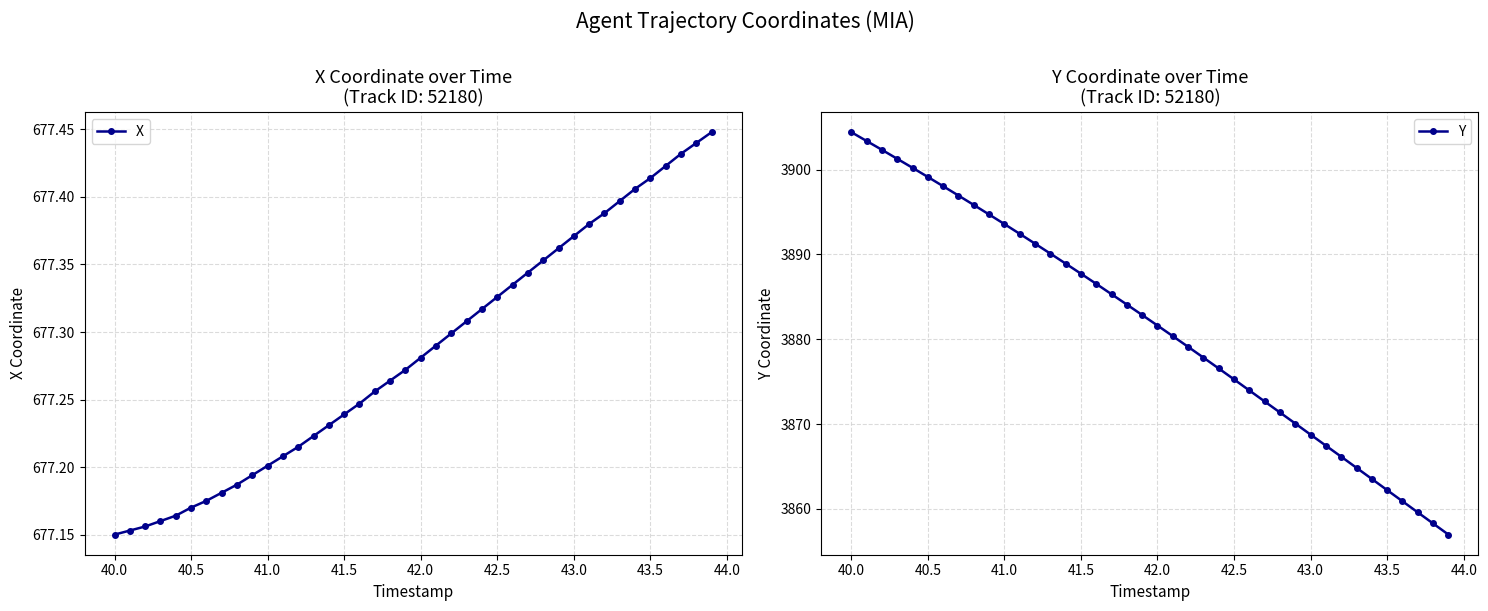

True or false: X and Y cross at least once.

False